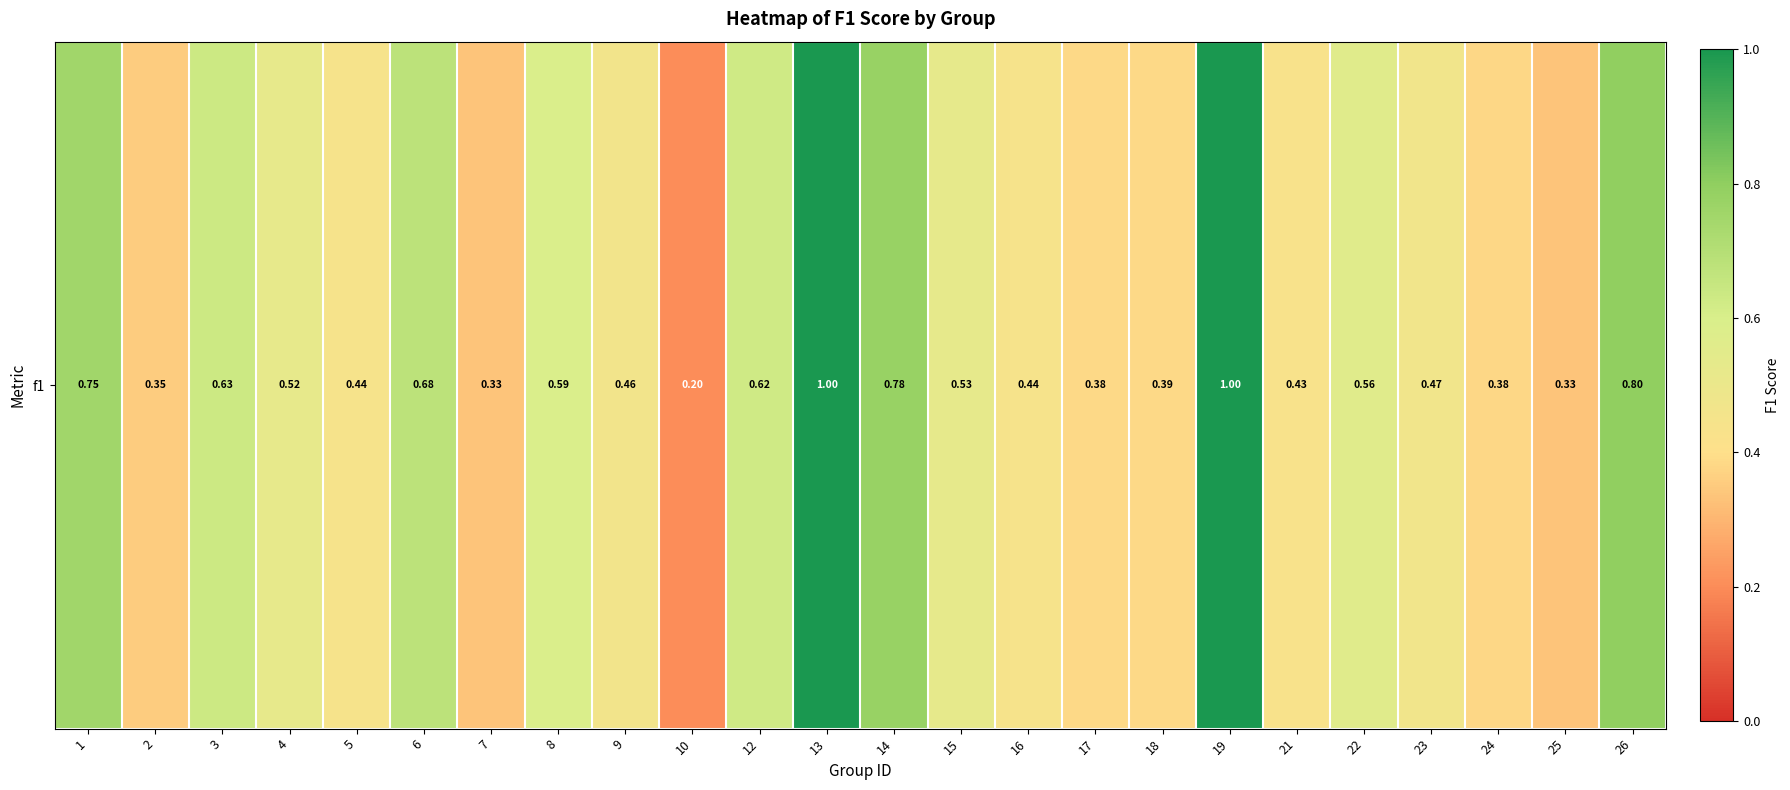

Which has a higher value, 5 or 23?

23